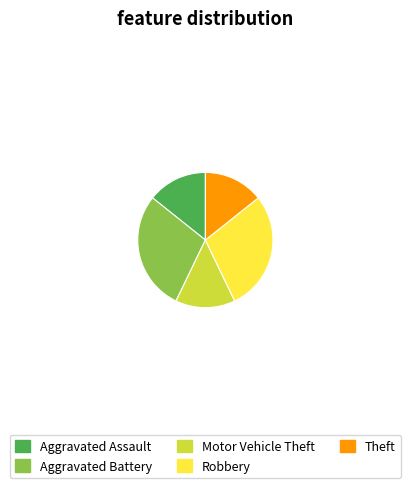

Count the number of slices in the pie.

5